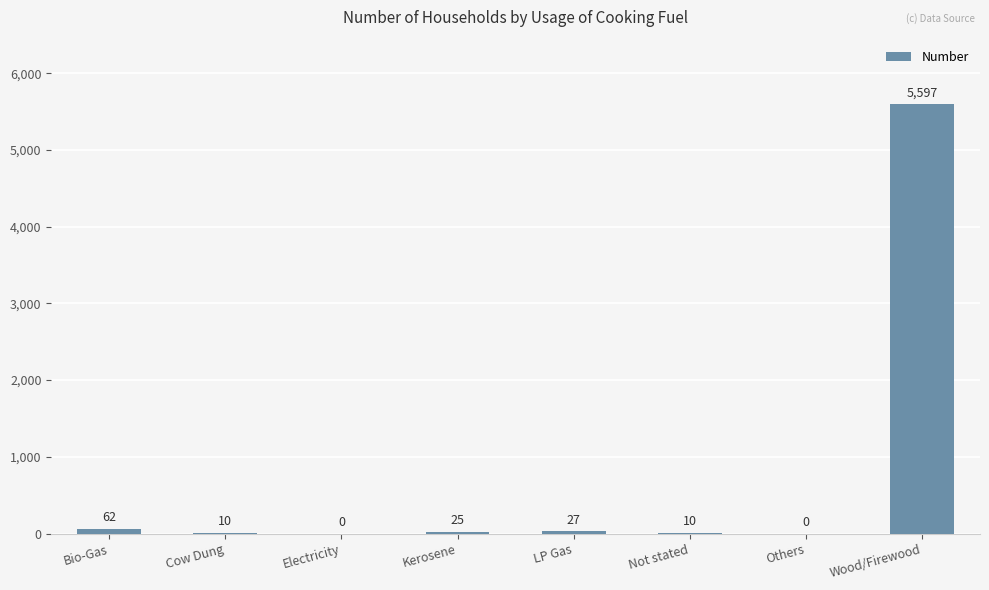

True or false: the data shows -2002 at Others.

False